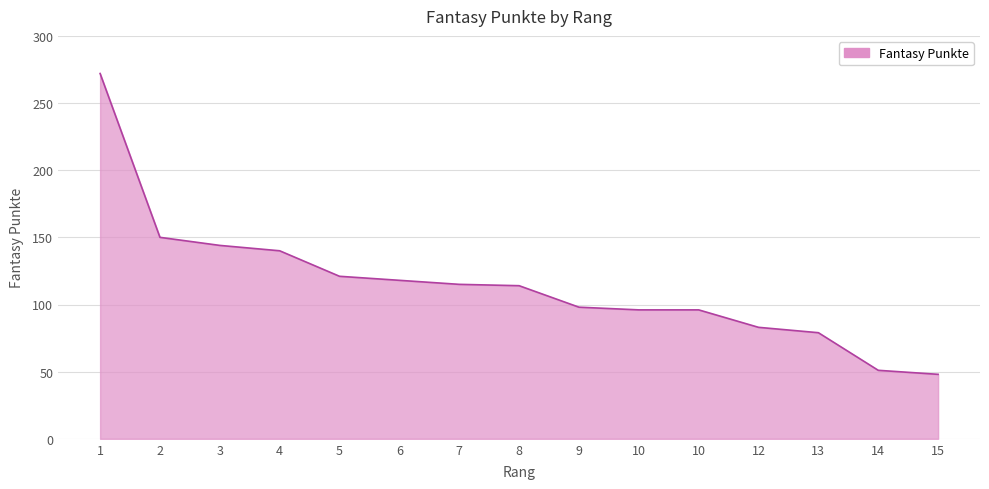

How many lines are shown in the chart?

1